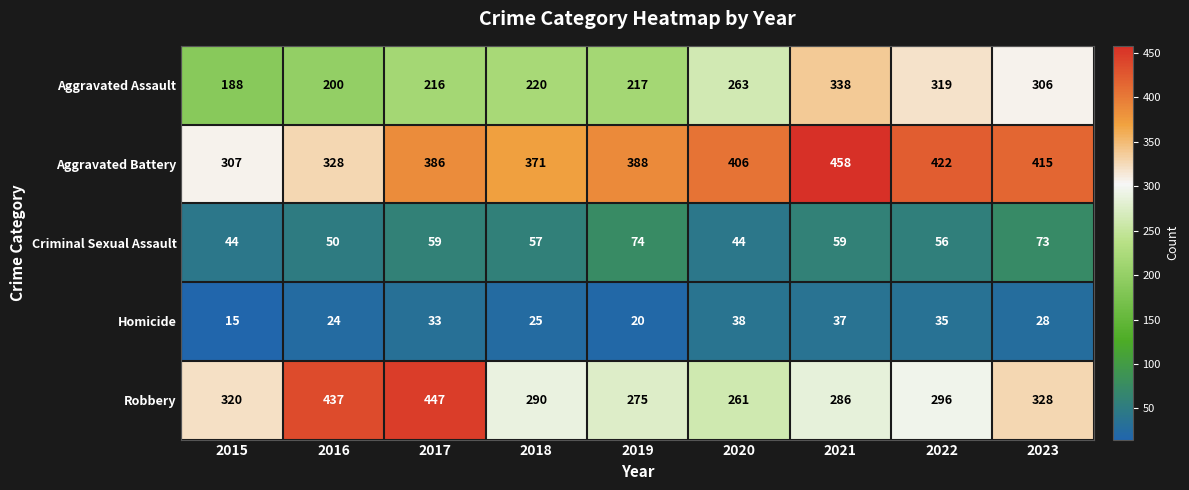

What is the maximum value shown in the chart?

458